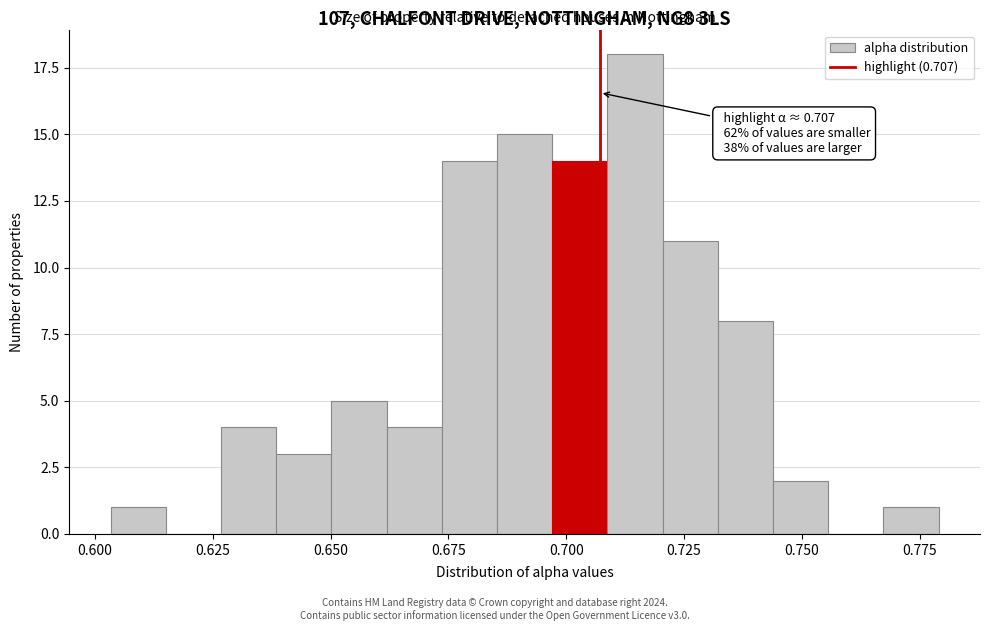

Around what value on the x-axis is the tallest bar? Give the approximate position of its centre, as read against the axis.

0.715